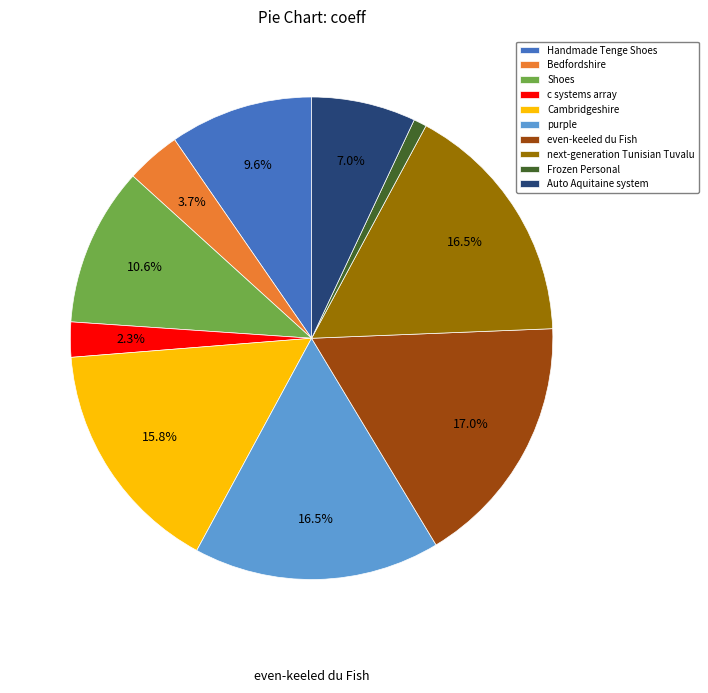

Which slice is the smallest?

Frozen Personal